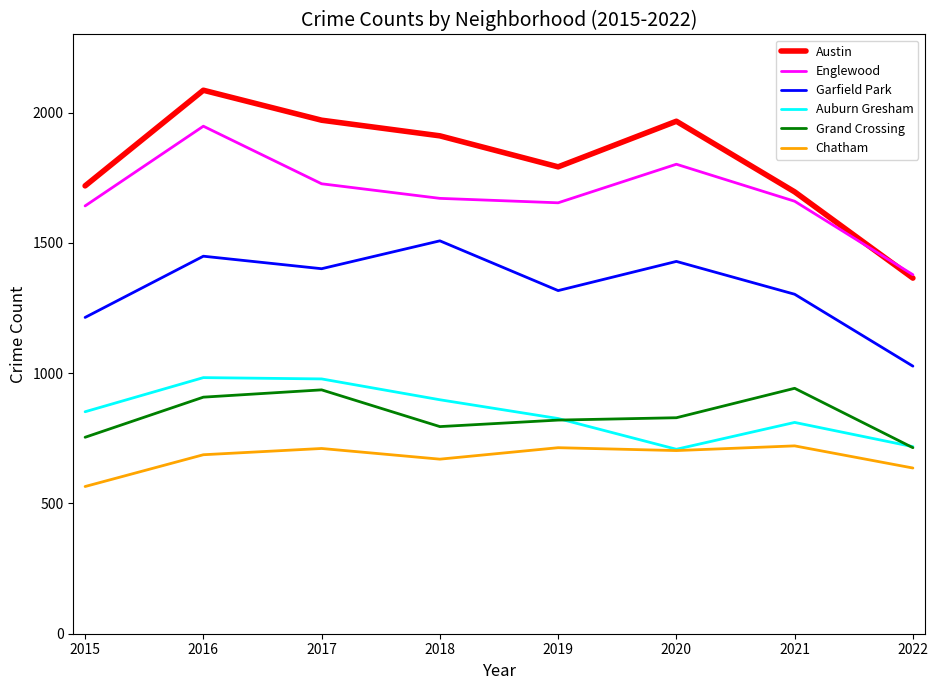

What are all the series names shown in the legend?

Austin, Englewood, Garfield Park, Auburn Gresham, Grand Crossing, Chatham